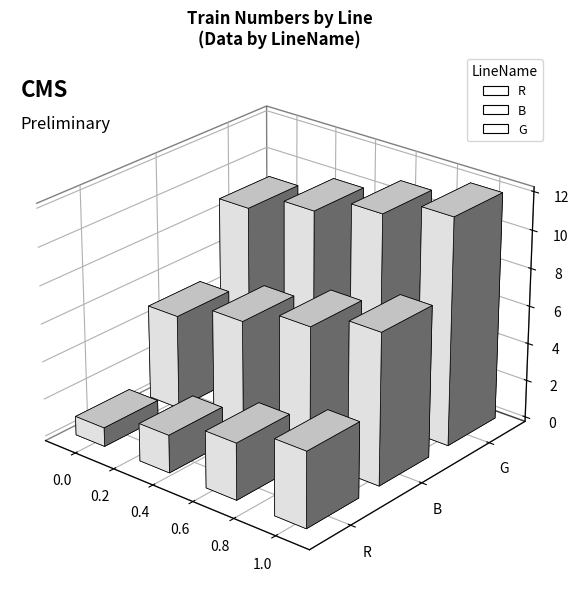

The value of R at G is 2. True or false?

False